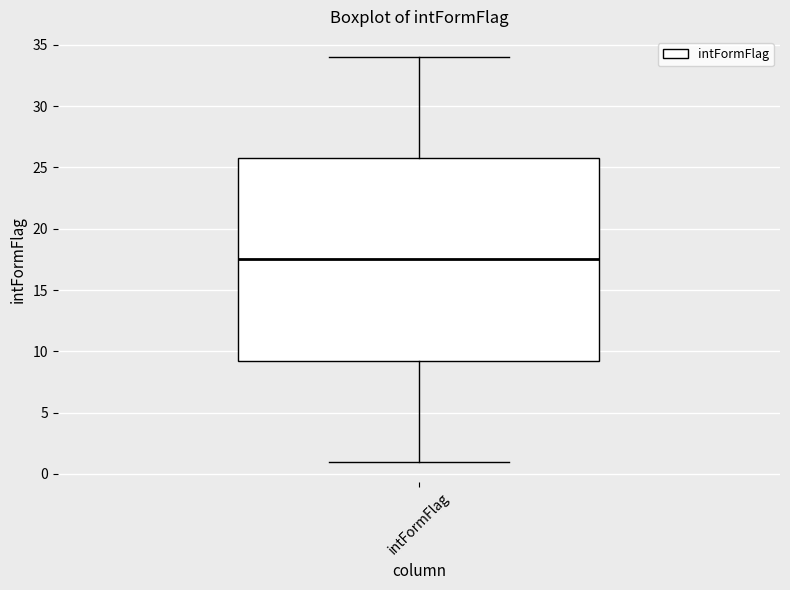

Read this box plot against the y-axis: the position of the median line, the range covered by the box, and the ends of both whiskers. The values are not printed on the chart, so give them approximately, as read against the axis.

median 17.5, box 9.5 to 26.0, whiskers 1.0 to 34.0